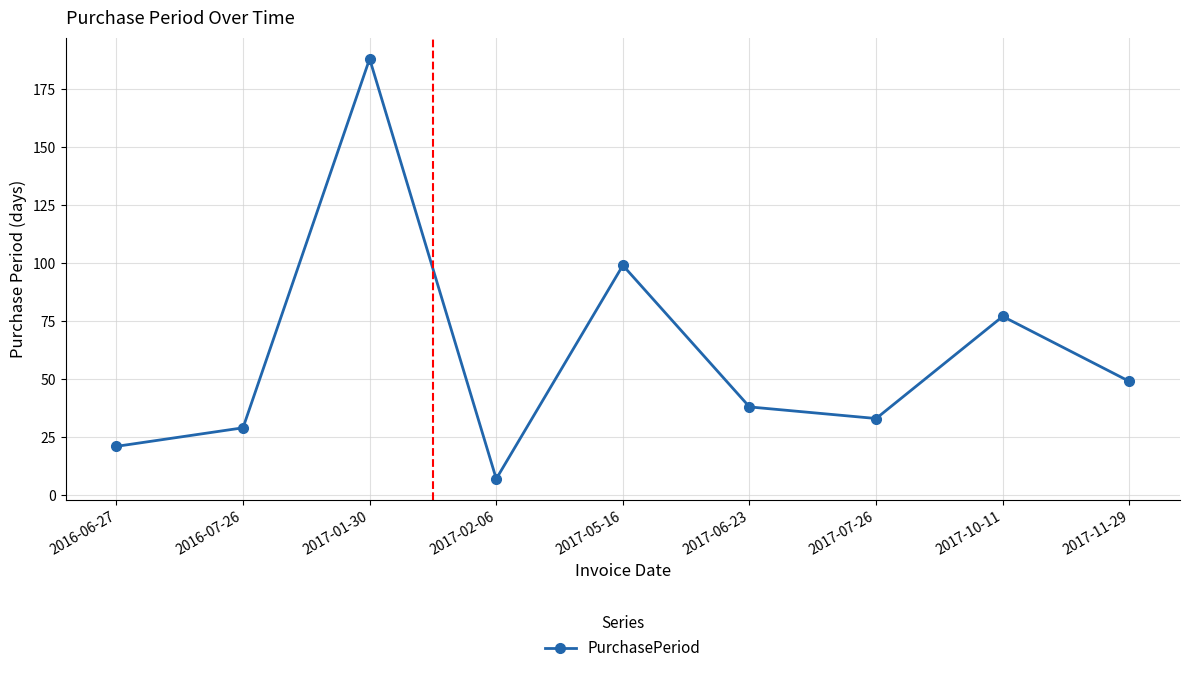

The value at 2017-10-11 is 44. True or false?

False